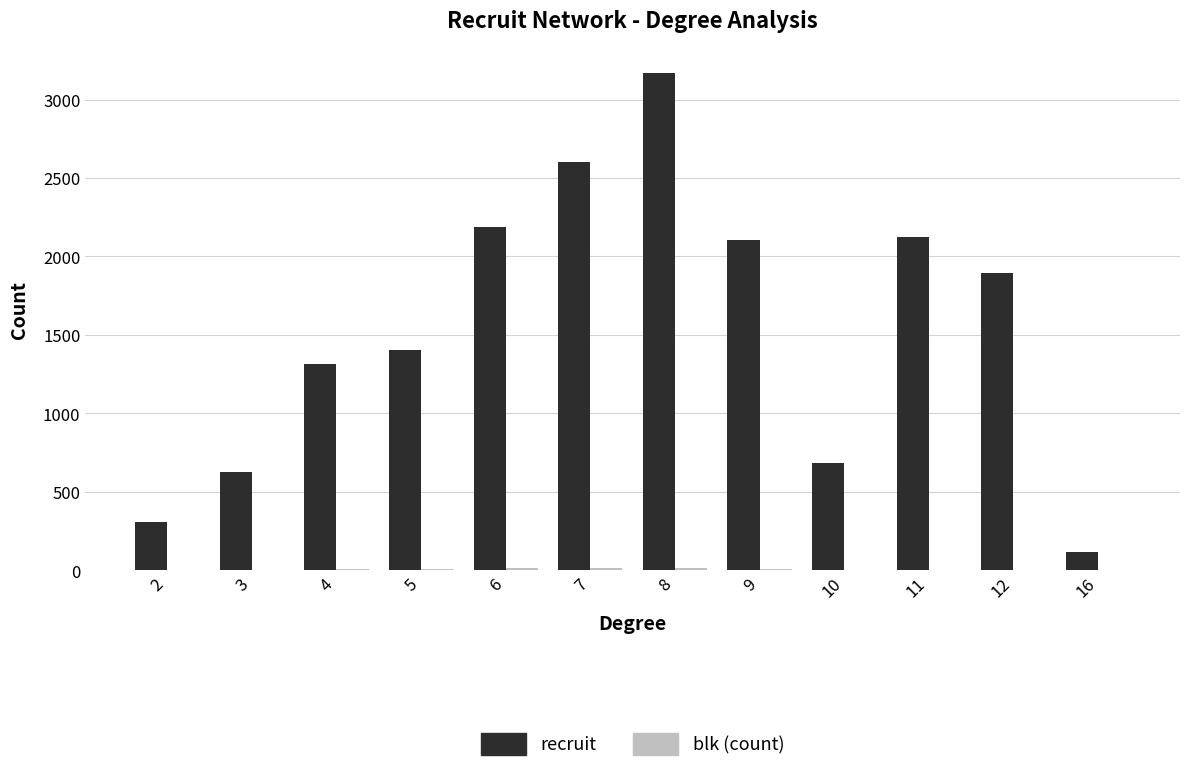

At which category is the sum across all series the highest?

8